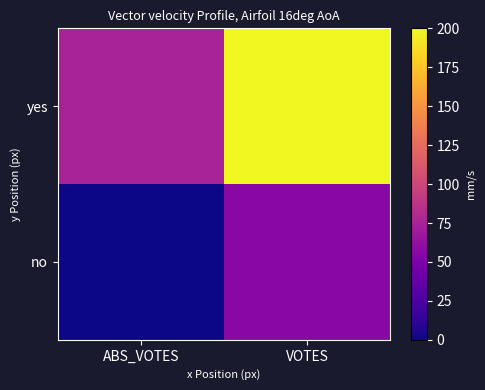

Reading left to right, list all the values displayed in this chart.

no: ABS_VOTES=0.0	VOTES=56.8
yes: ABS_VOTES=74.1	VOTES=200.0